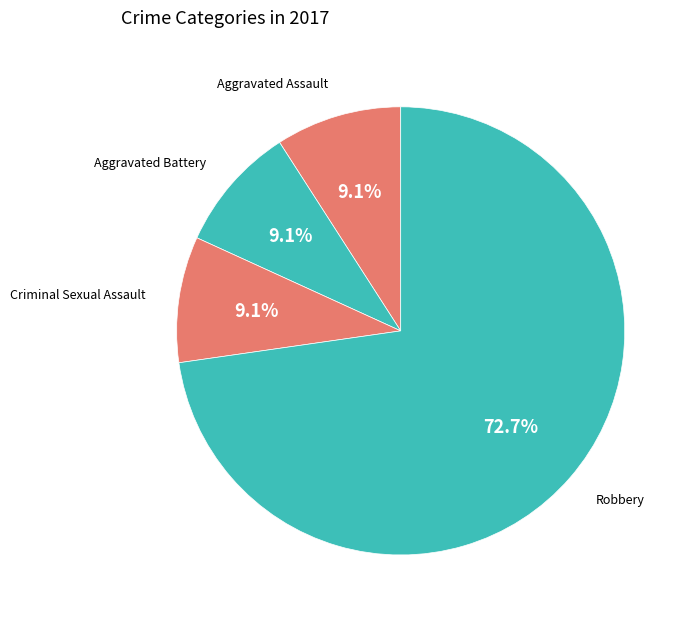

Which has a higher value, Robbery or Aggravated Battery?

Robbery